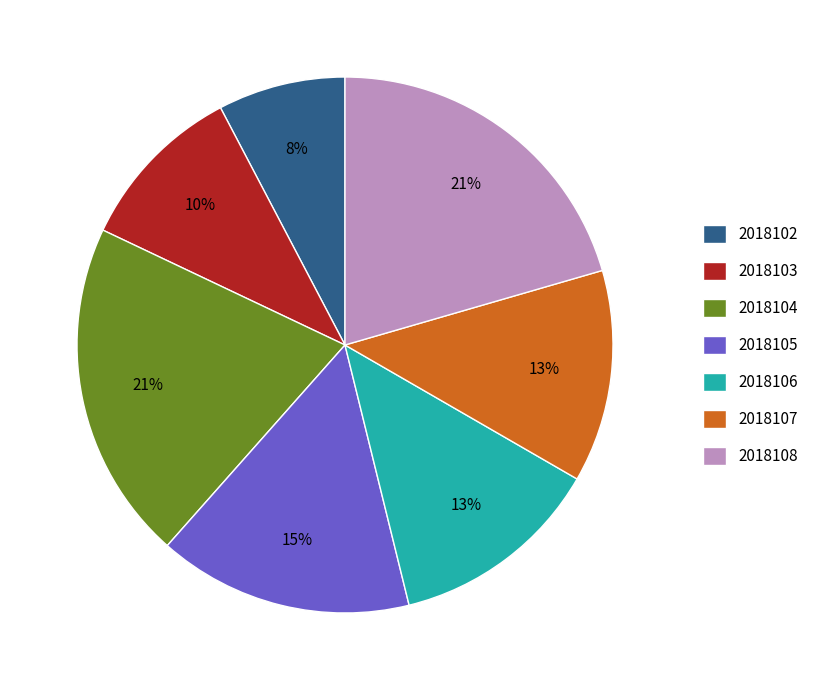

Between 2018103 and 2018102, which is larger?

2018103